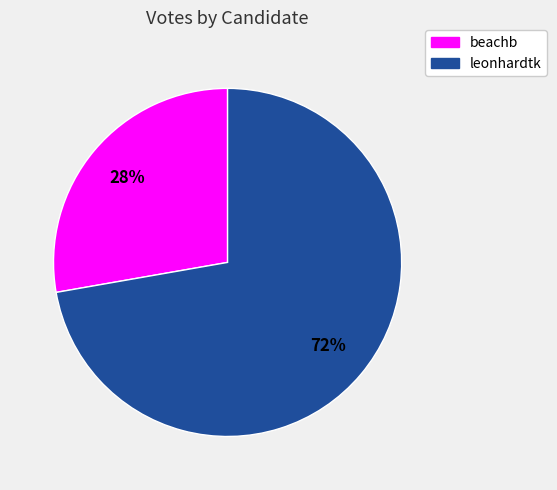

Does beachb represent more than half of the total?

No